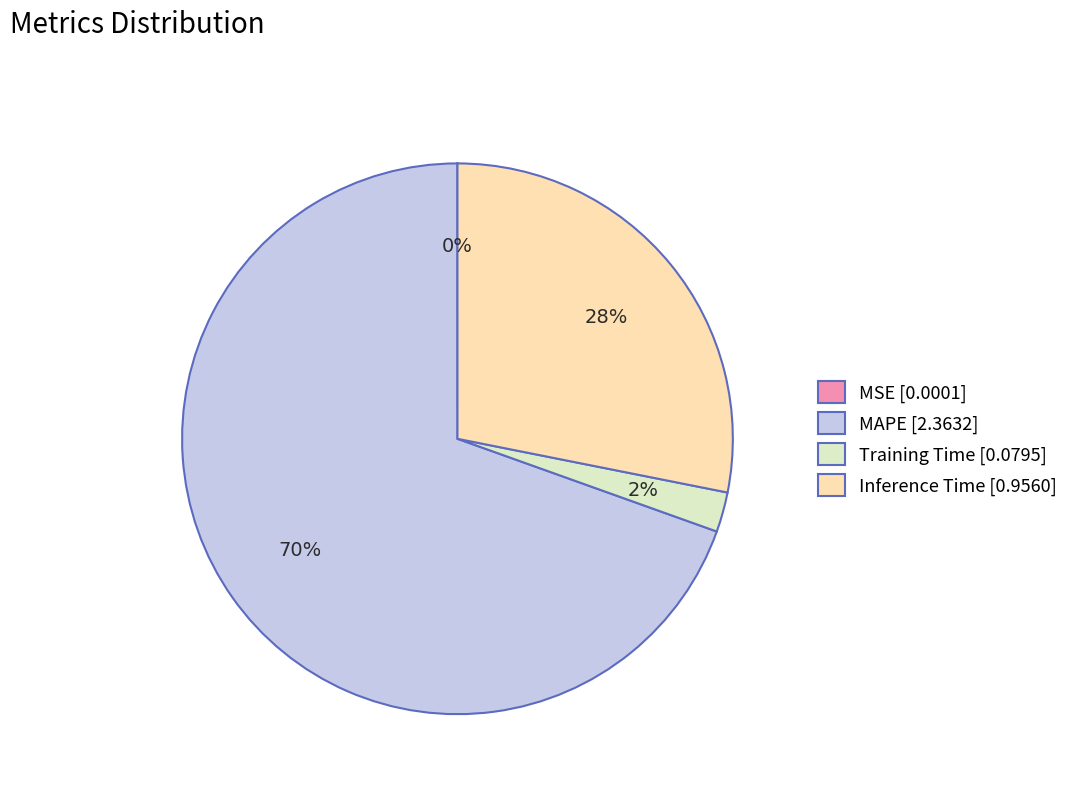

What is the majority slice?

MAPE